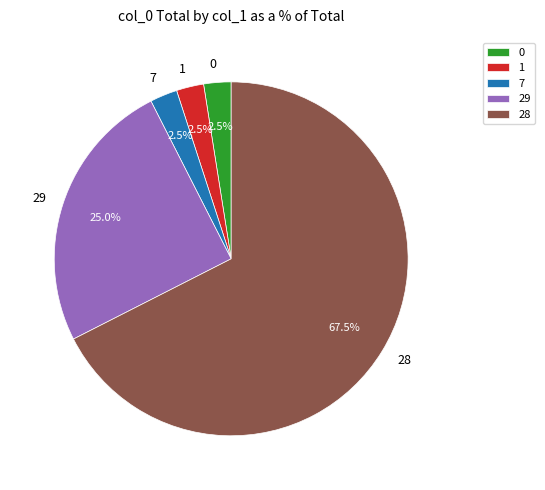

Do 0 and 28 together represent more than half of the pie?

Yes